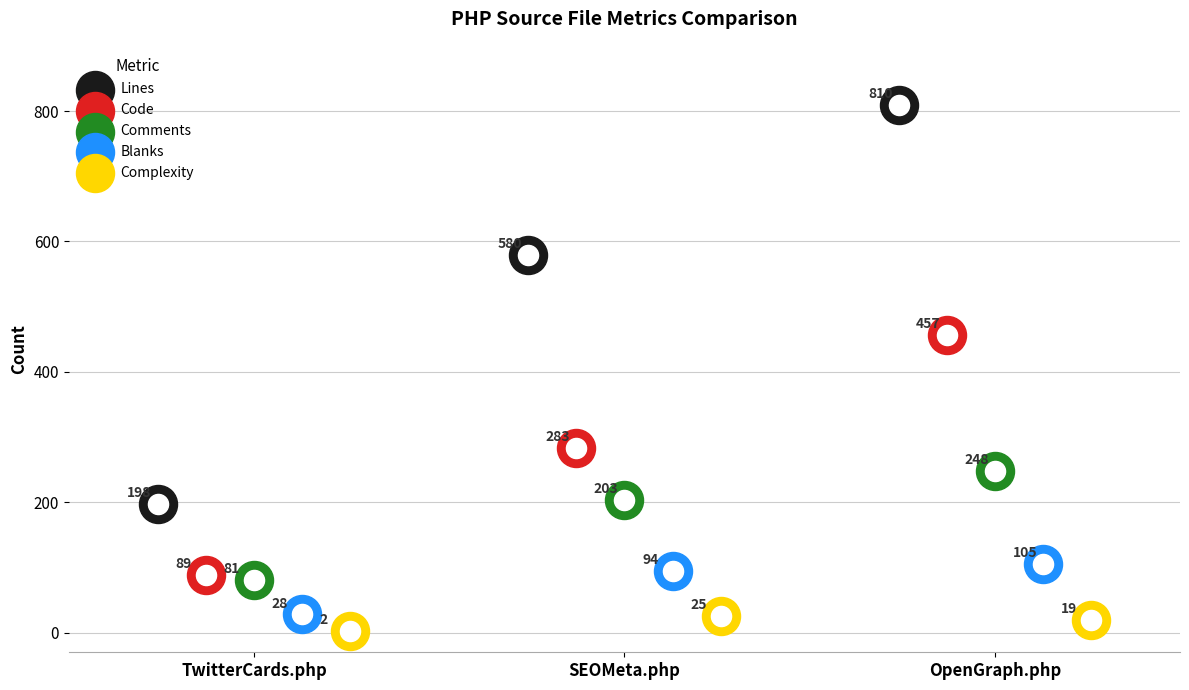

What is the total value across all series at OpenGraph.php?

1639